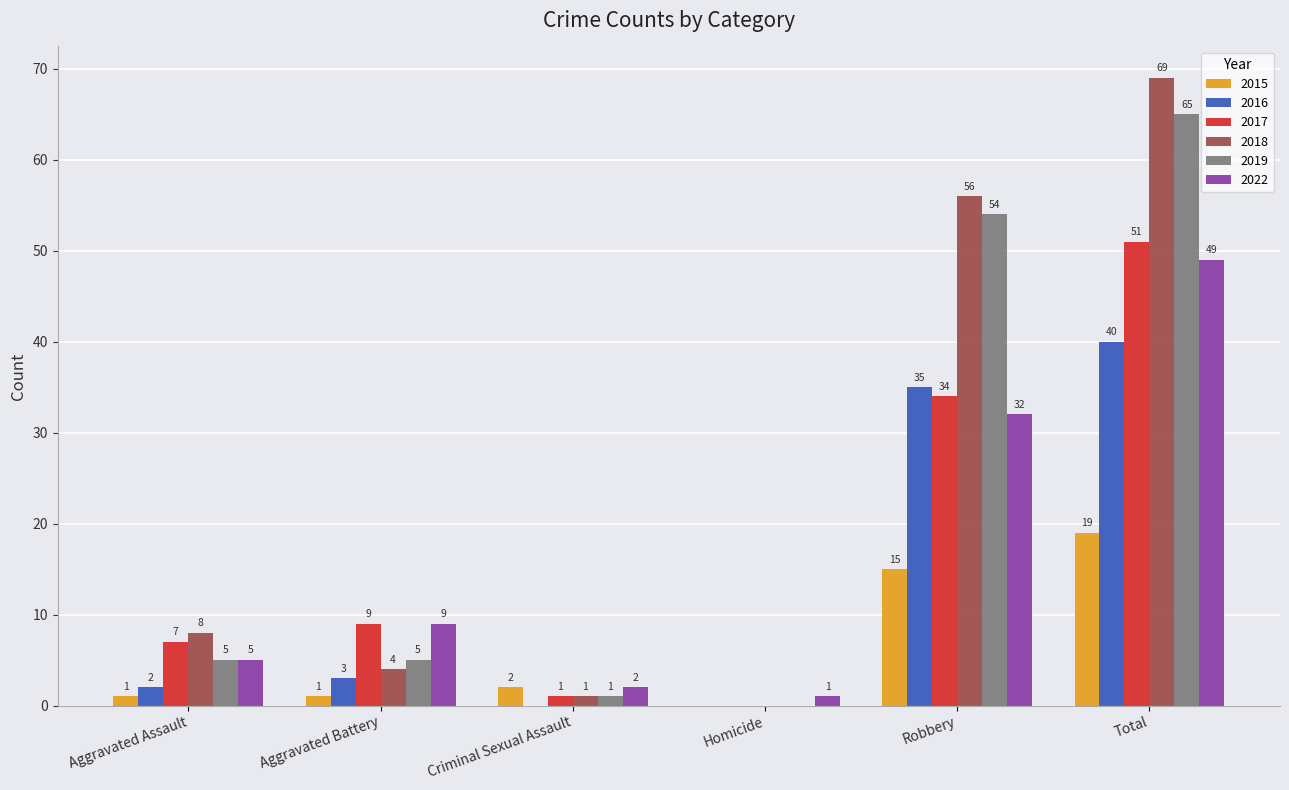

What is the total value across all series at Criminal Sexual Assault?

7